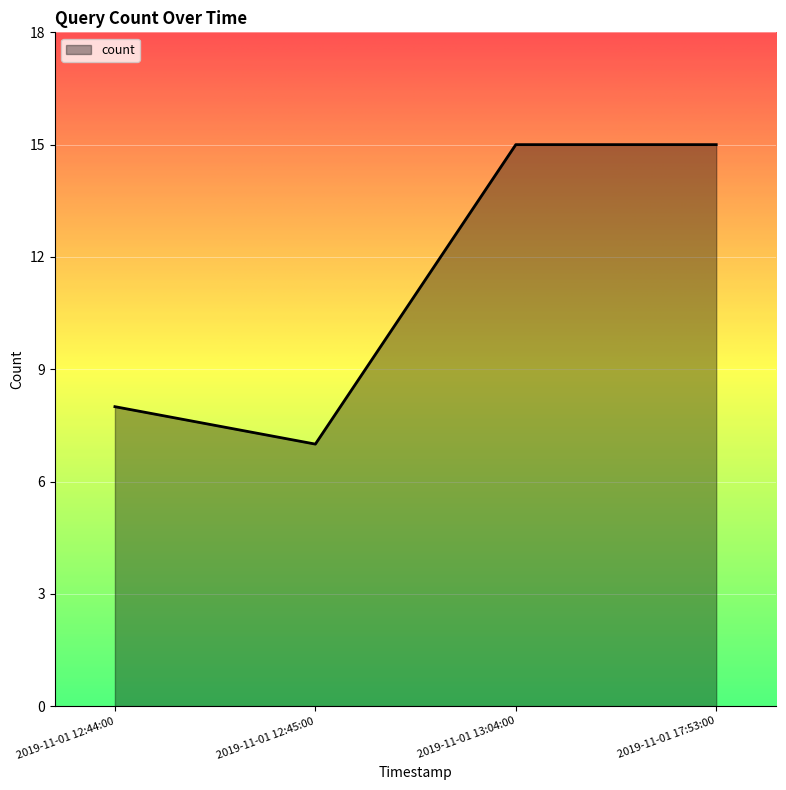

Reading right to left, extract all data points from this chart.

2019-11-01 17:53:00=15	2019-11-01 13:04:00=15	2019-11-01 12:45:00=7	2019-11-01 12:44:00=8